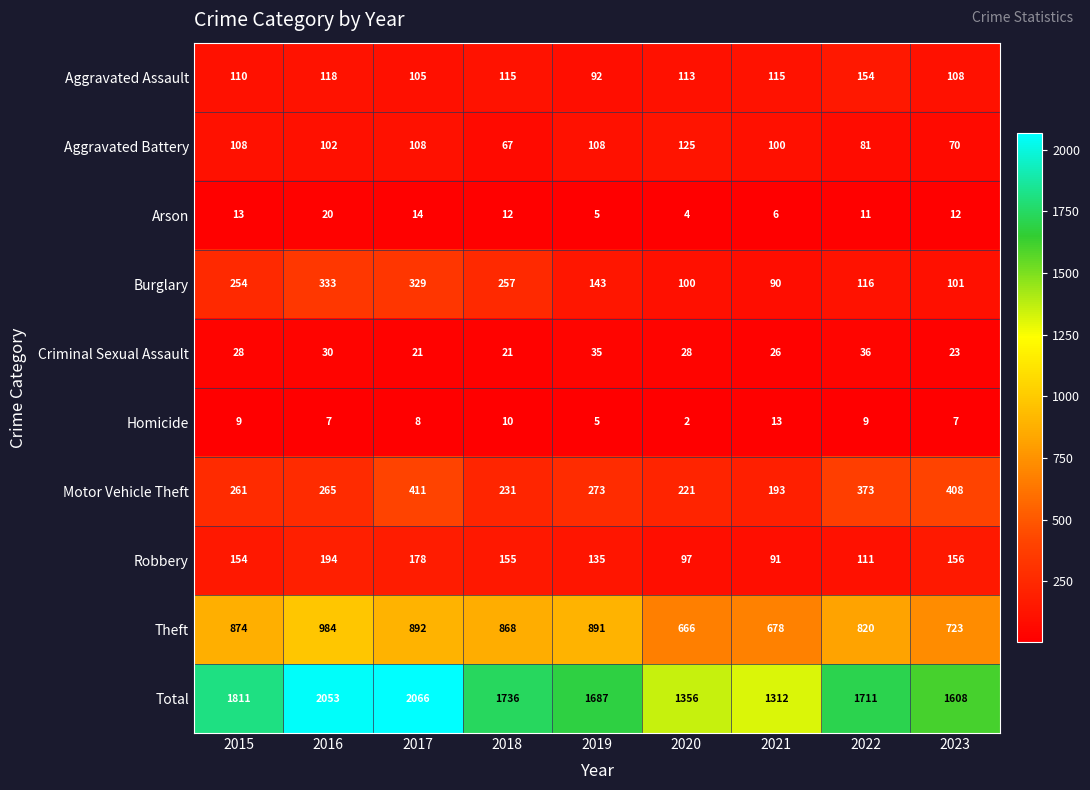

Rank the series at 2016 from highest to lowest value.

Total, Theft, Burglary, Motor Vehicle Theft, Robbery, Aggravated Assault, Aggravated Battery, Criminal Sexual Assault, Arson, Homicide